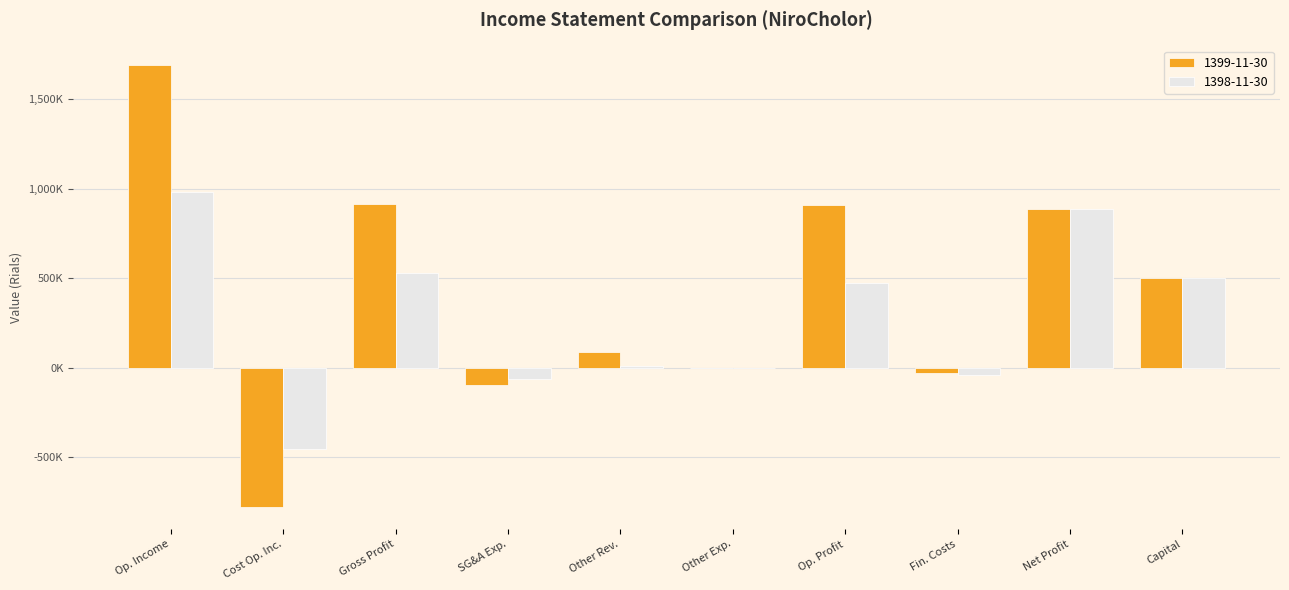

Which series has the largest total across all categories?

1399-11-30